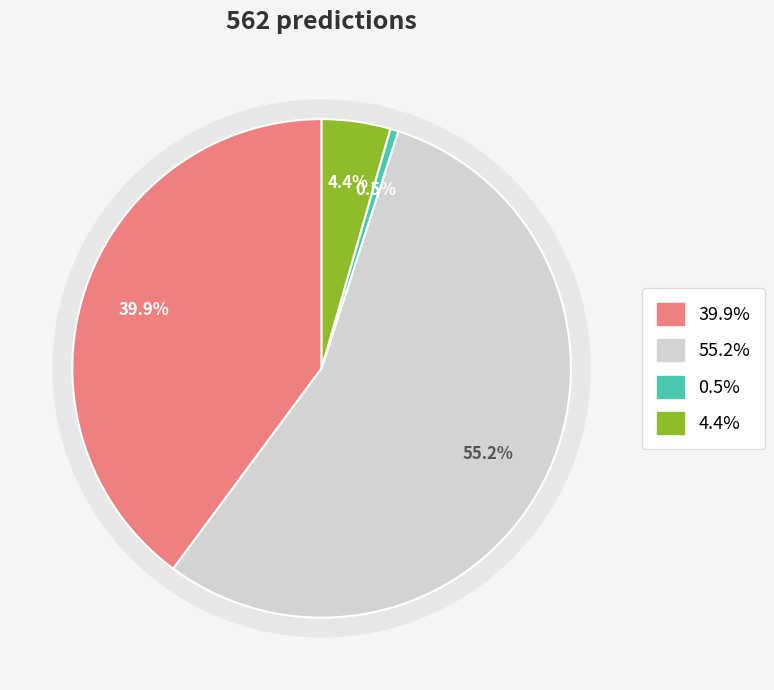

What percentage is the Actual 1 / Predicted 1 slice, to the nearest percent?

4%